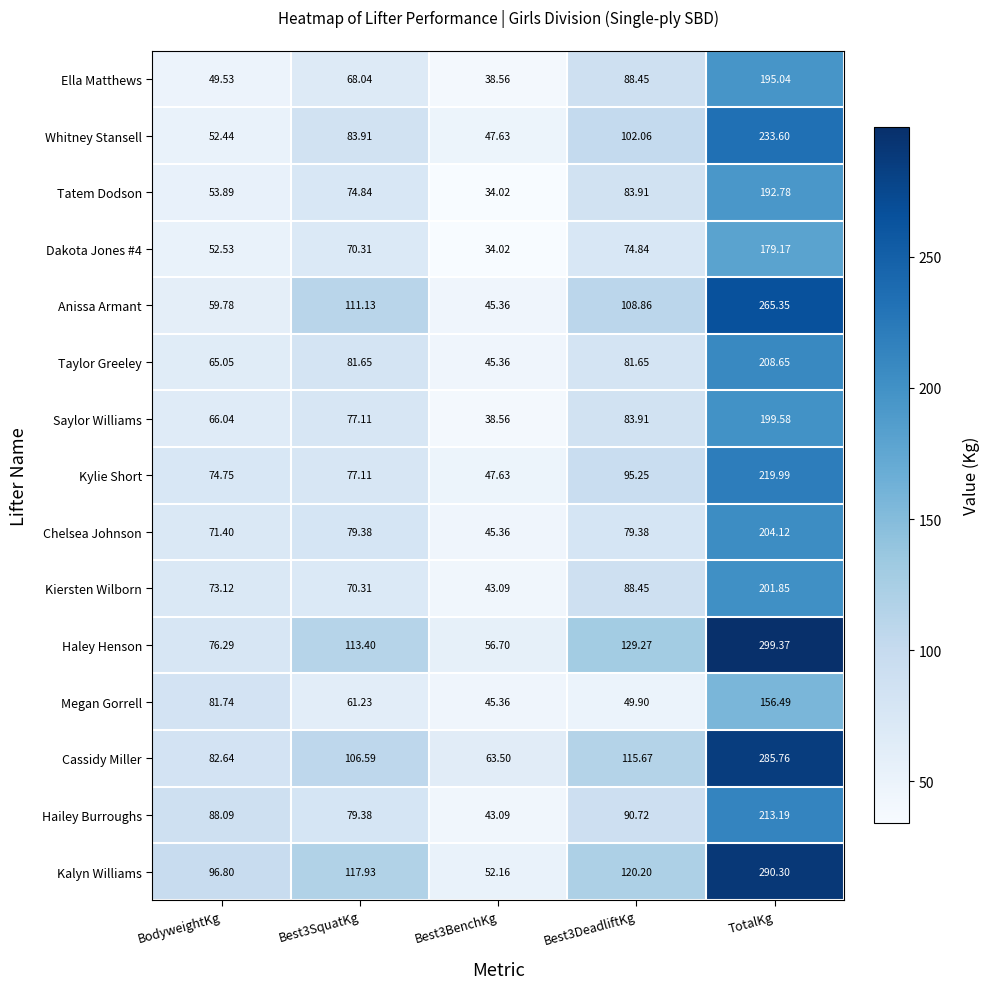

At which category is the sum across all series the highest?

TotalKg